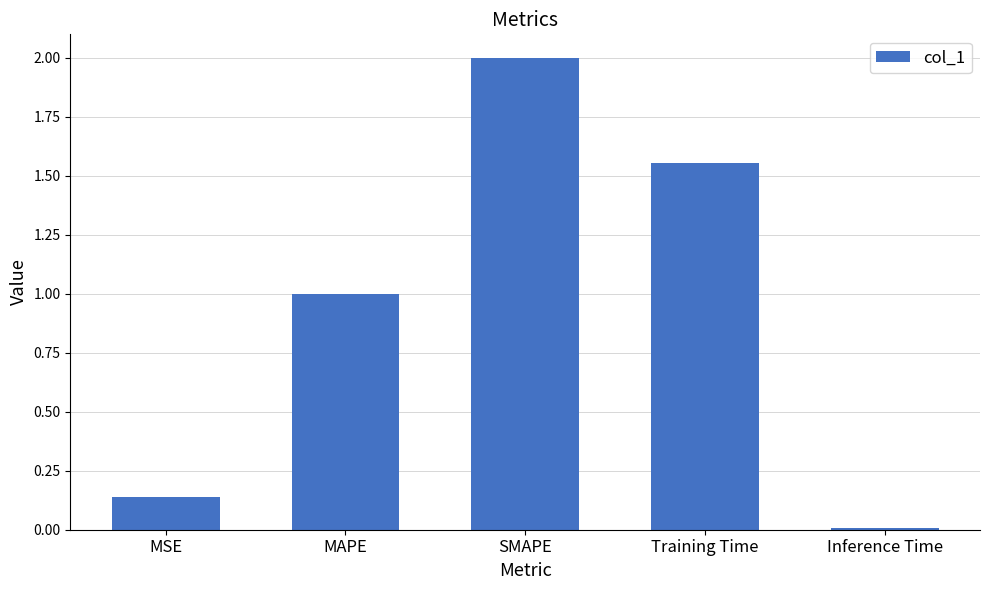

What is the difference between the second highest and second lowest values?

1.4